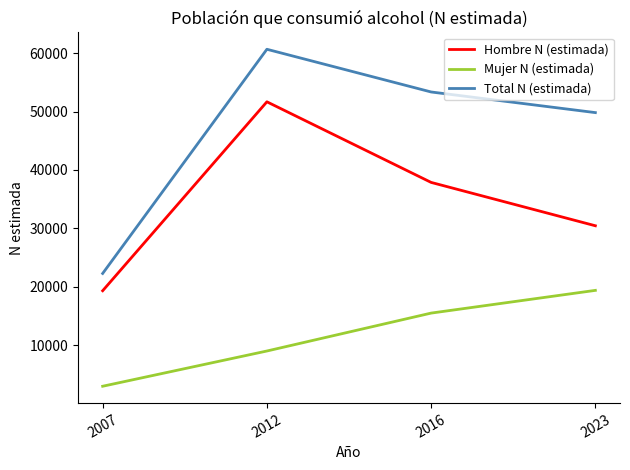

The Hombre N (estimada) series shows 51661 at 2012. True or false?

True